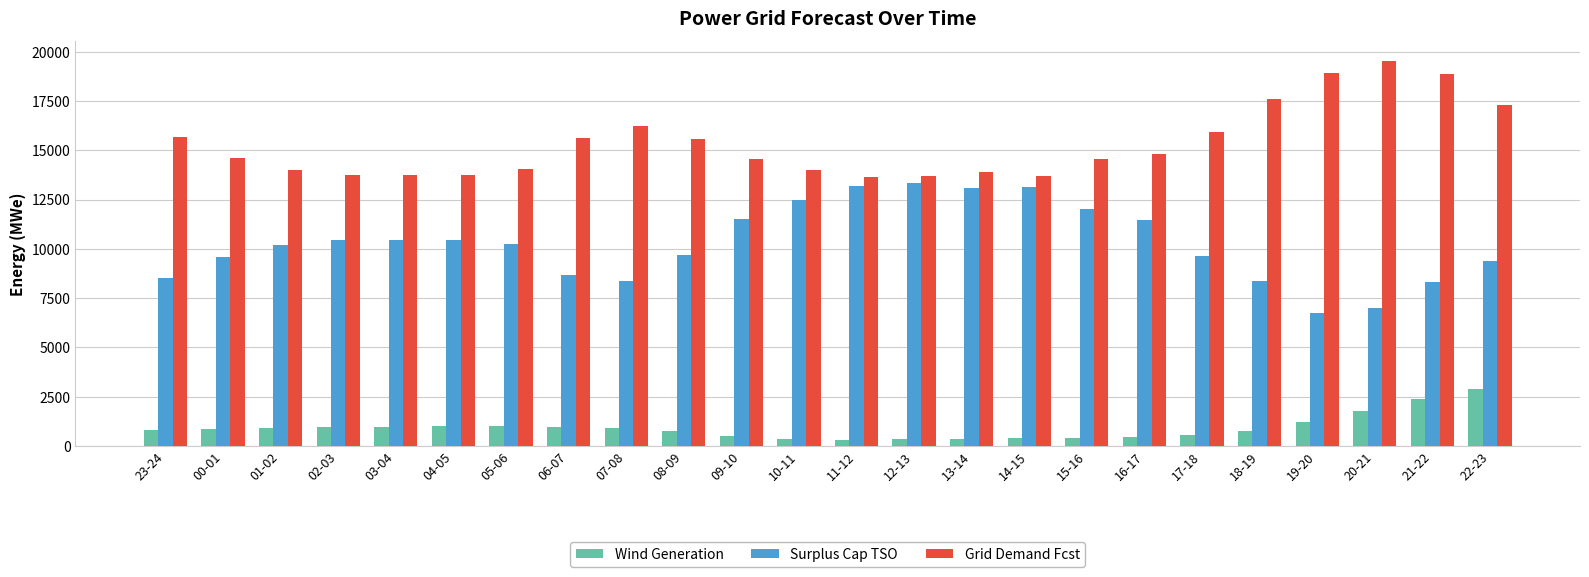

How many series are shown in this chart?

3